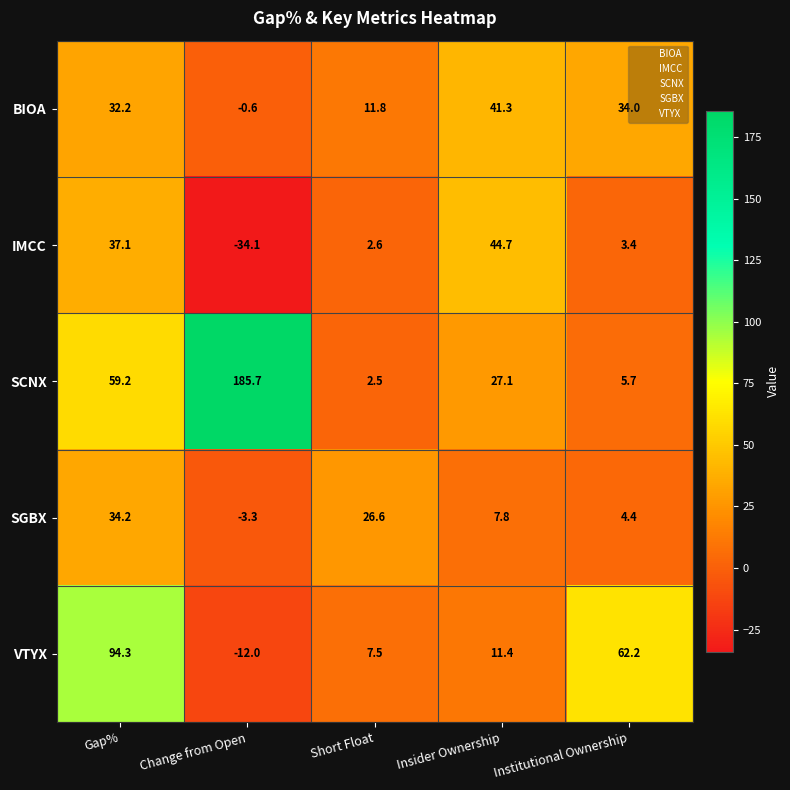

The value of IMCC at Institutional Ownership is 5.4. True or false?

False